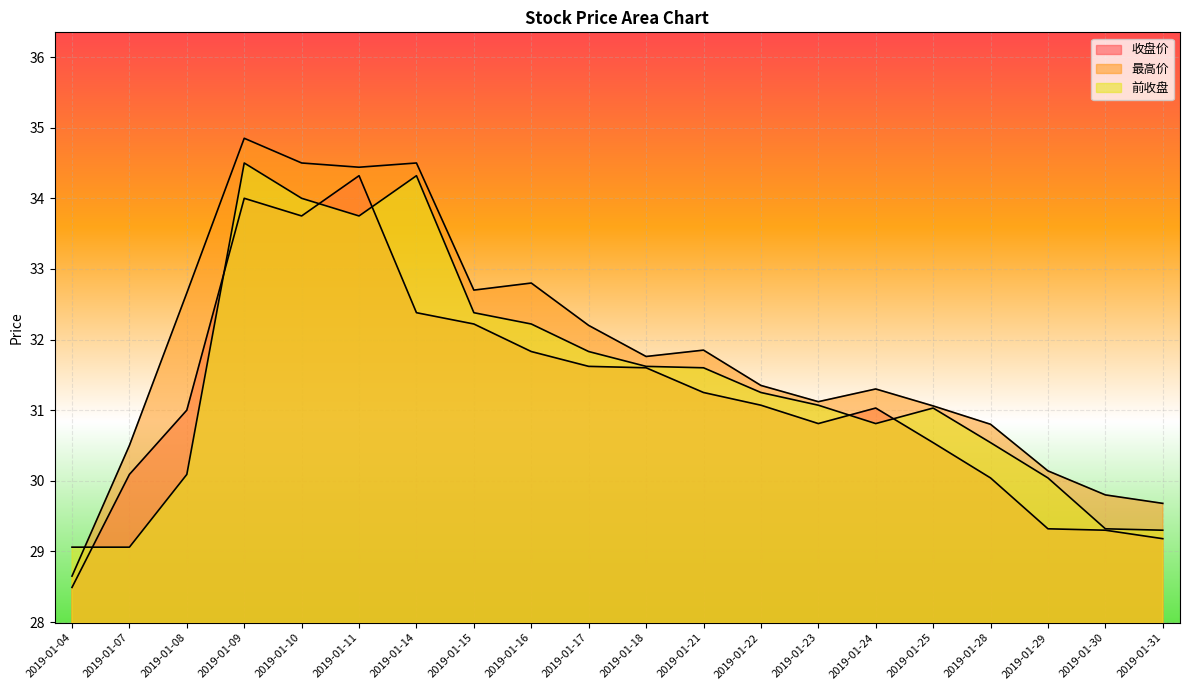

The 前收盘 series shows 9.0 at 2019-01-10. True or false?

False